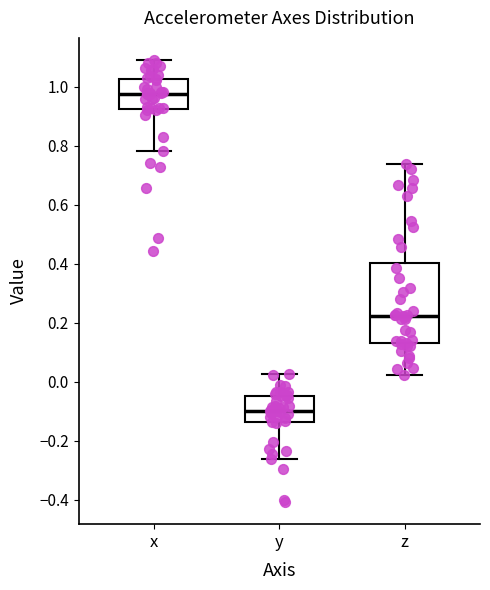

Where does the upper whisker of the box for y end on the y-axis? The values are not printed on the chart, so give them approximately, as read against the axis.

0.02